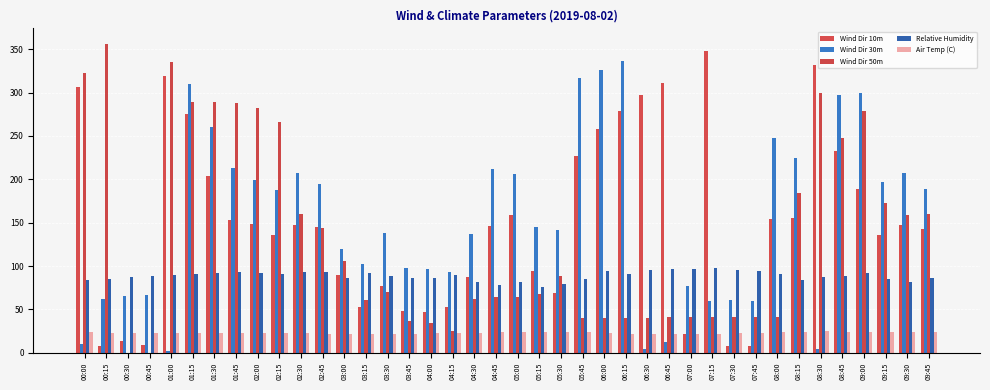

How many groups of bars are there?

40